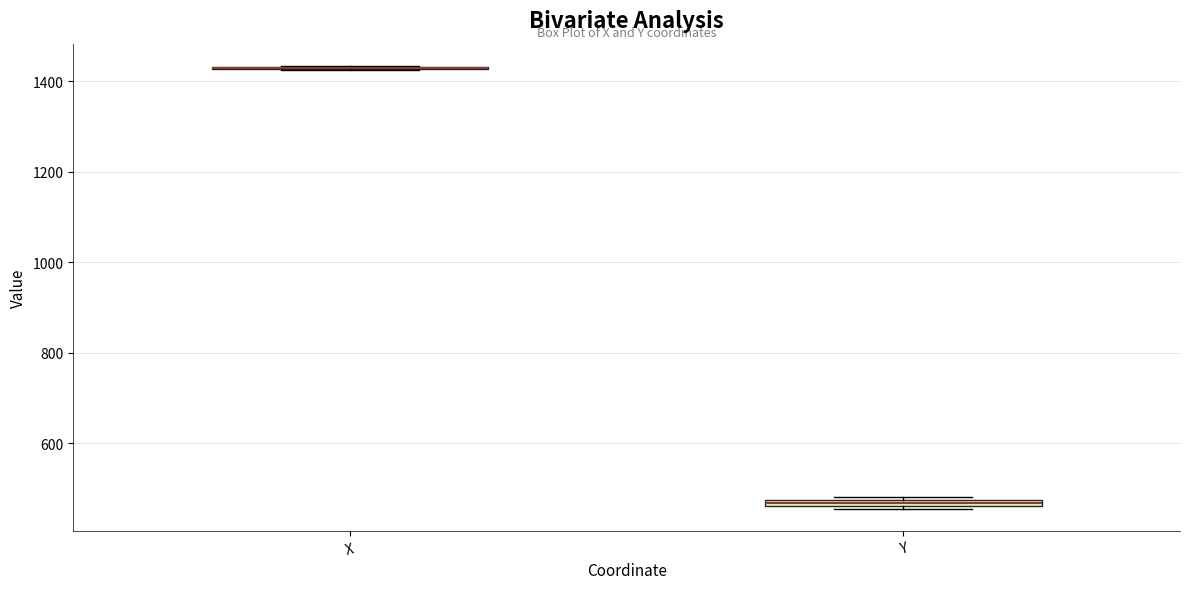

Where is the upper edge of the box for Y on the y-axis? The values are not printed on the chart, so give them approximately, as read against the axis.

480